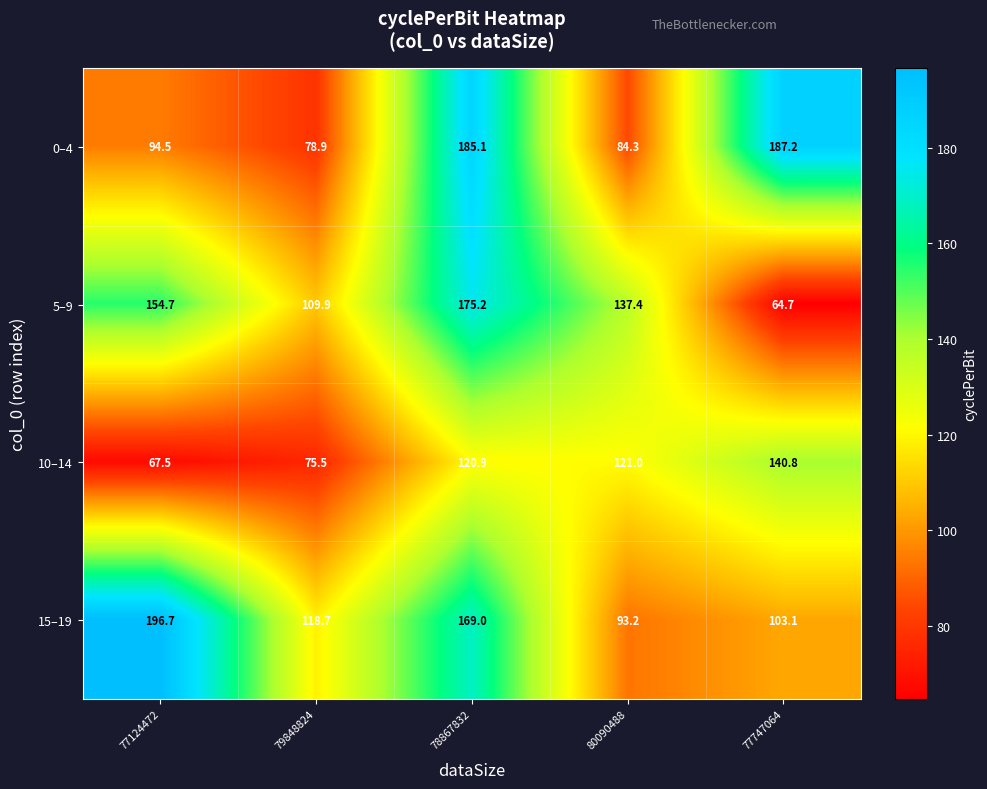

How many values in the 15–19 series are below 118?

2